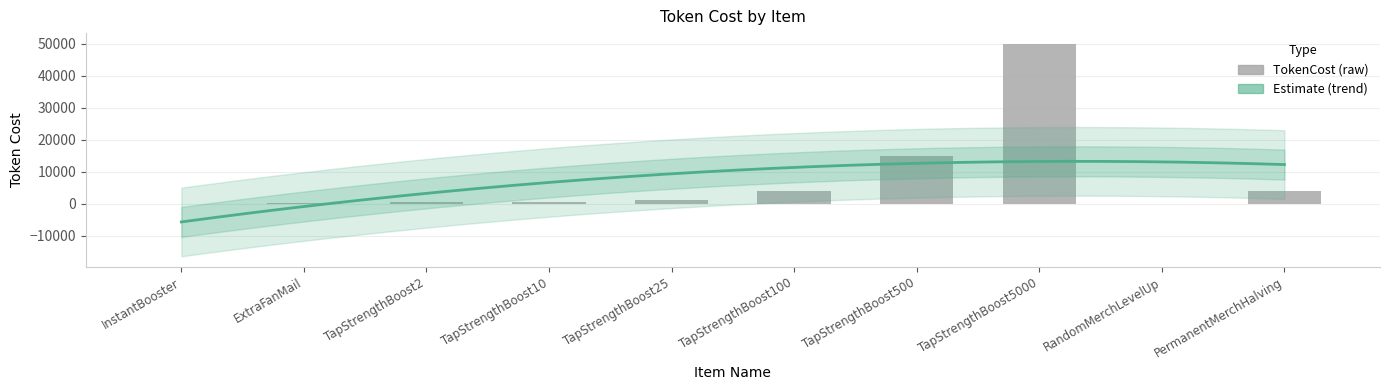

Which category has the highest value across all series?

TapStrengthBoost5000